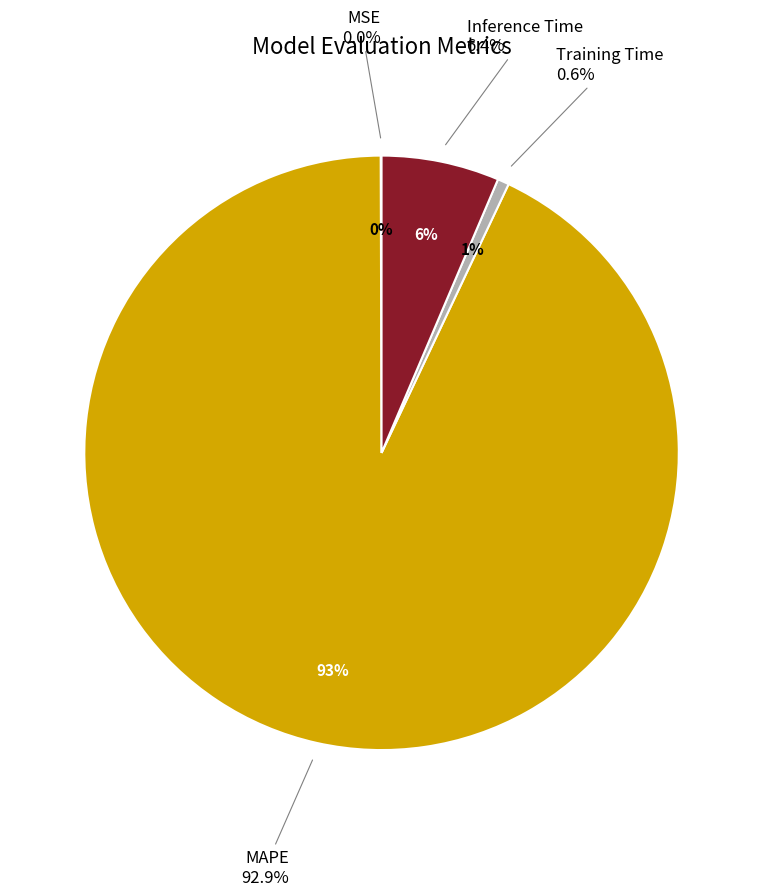

Rank the categories by value from highest to lowest.

MAPE, Inference Time, Training Time, MSE